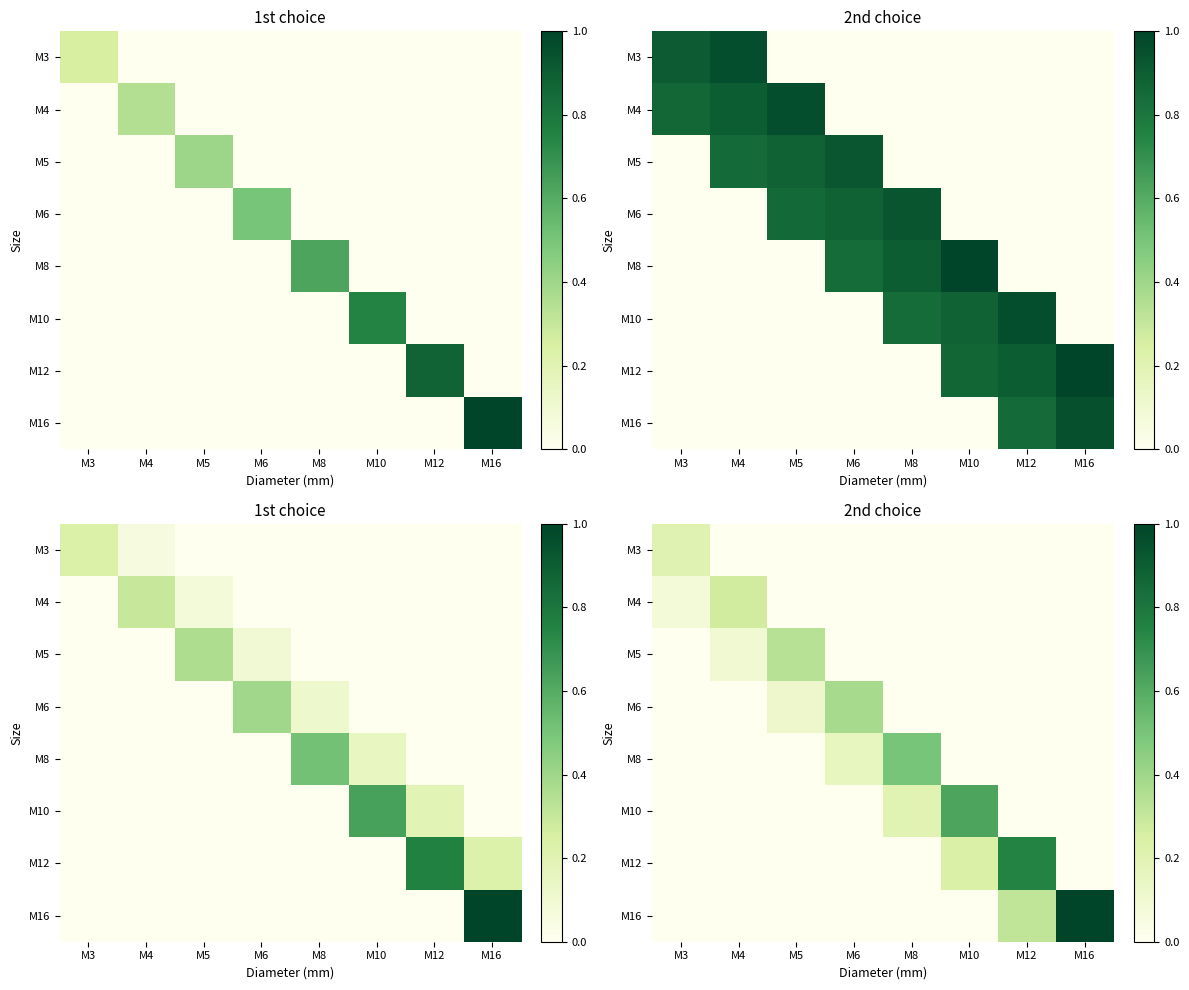

What is the difference between the second highest and second lowest values in the M16 series?

0.3